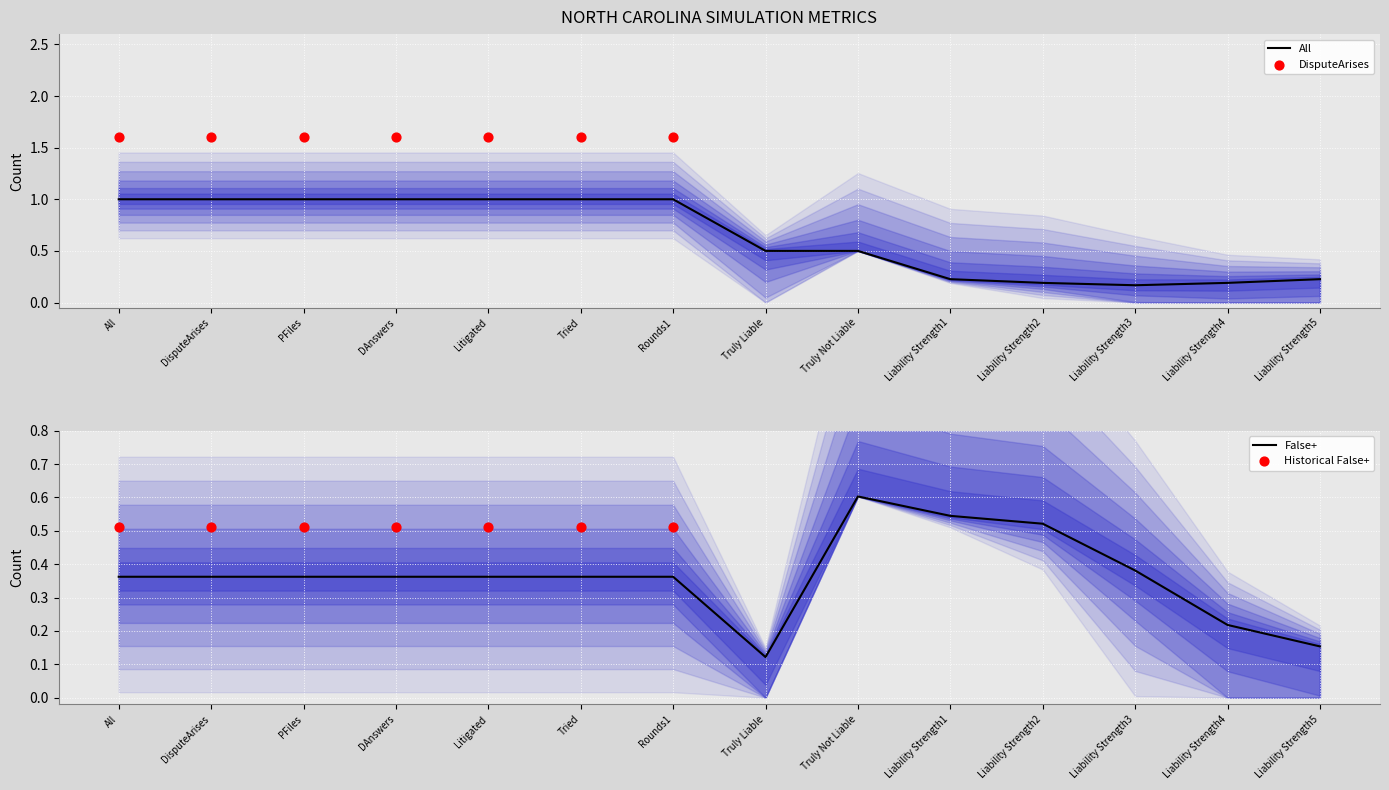

At how many categories does at least one series exceed 0?

14